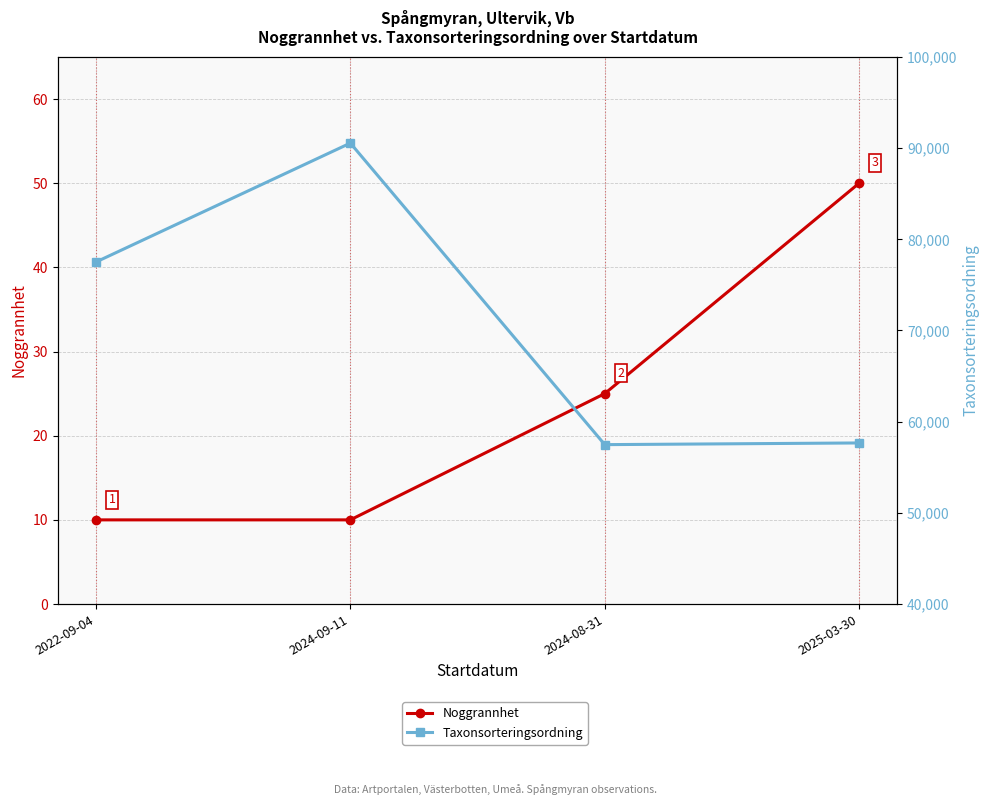

True or false: Noggrannhet and Taxonsorteringsordning intersect in this chart.

False